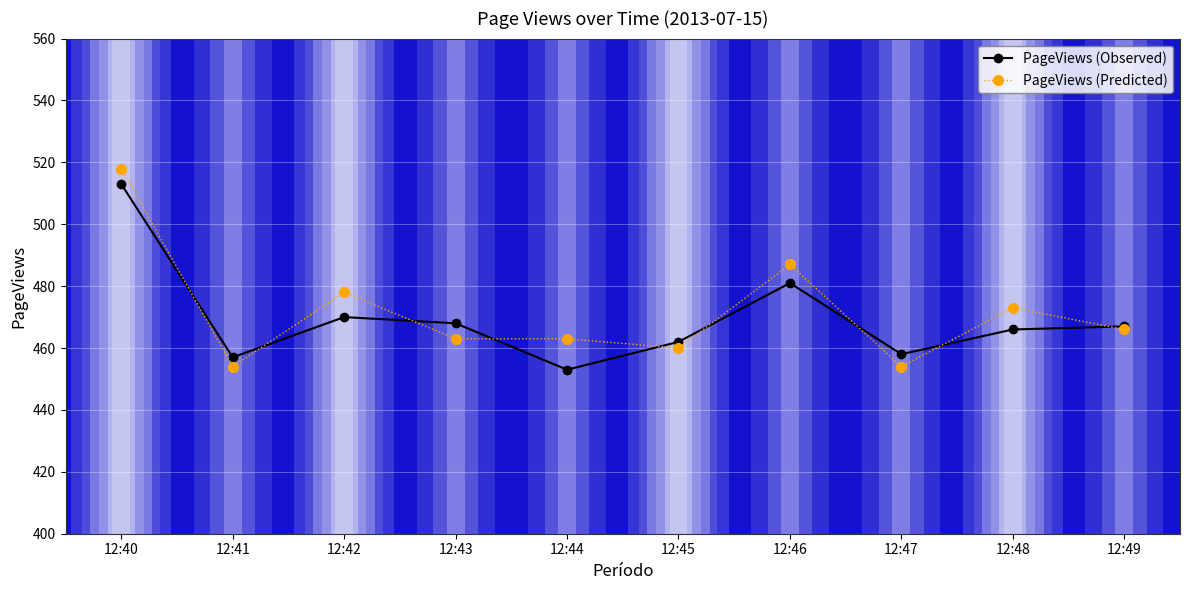

Which series has the largest total across all categories?

PageViews (Predicted)